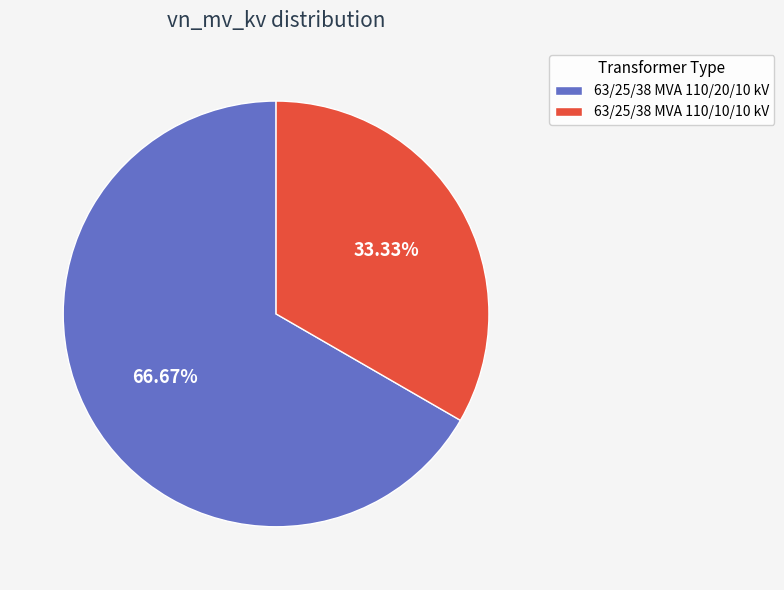

Approximately how many times larger is the value at 63/25/38 MVA 110/10/10 kV compared to 63/25/38 MVA 110/20/10 kV?

0.5